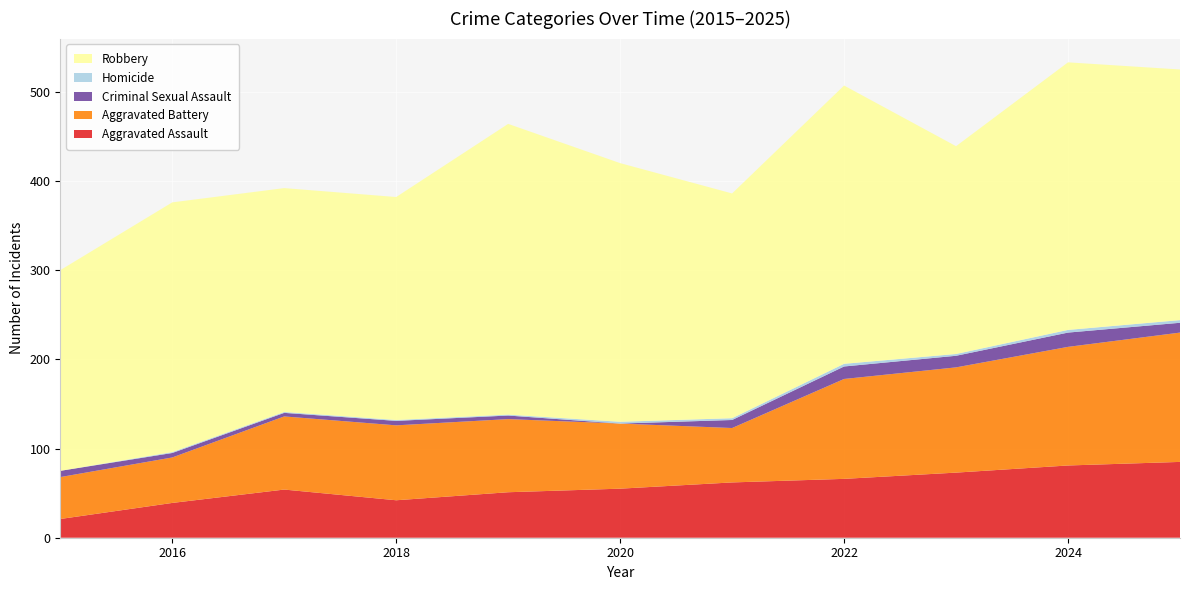

Reading right to left, list all the values displayed in this chart.

Aggravated Assault: 85	81	73	66	62	55	51	42	54	39	21
Aggravated Battery: 145	133	118	112	61	73	82	84	82	51	47
Criminal Sexual Assault: 11	16	13	14	9	0	4	5	4	5	7
Homicide: 3	3	2	3	2	2	1	1	1	1	0
Robbery: 281	300	233	312	252	290	326	250	251	280	225